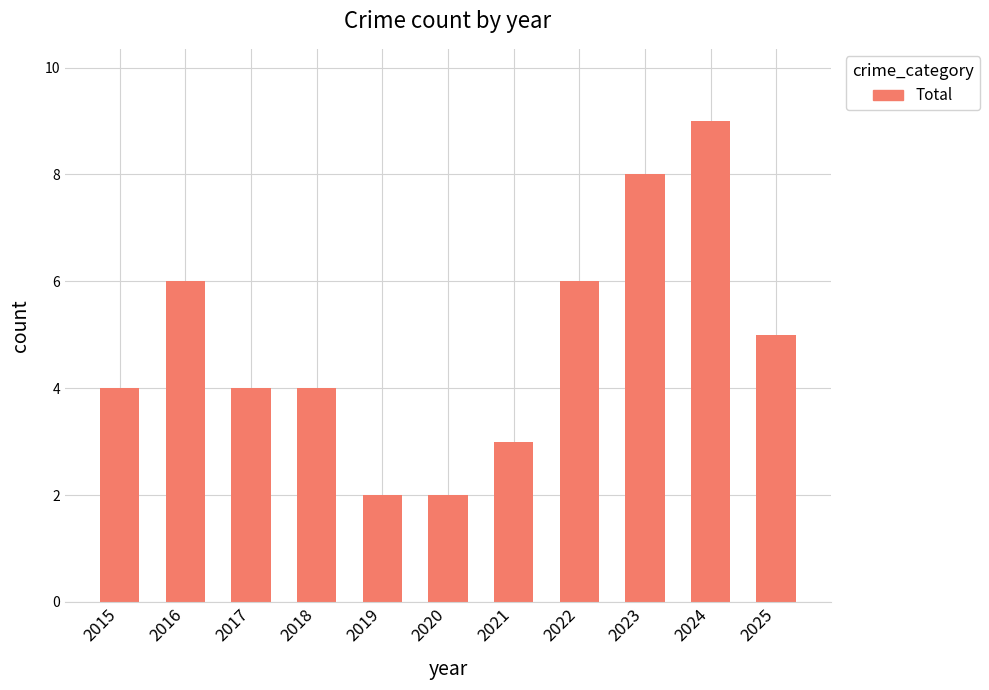

What is the value of the 10th bar from the left?

9